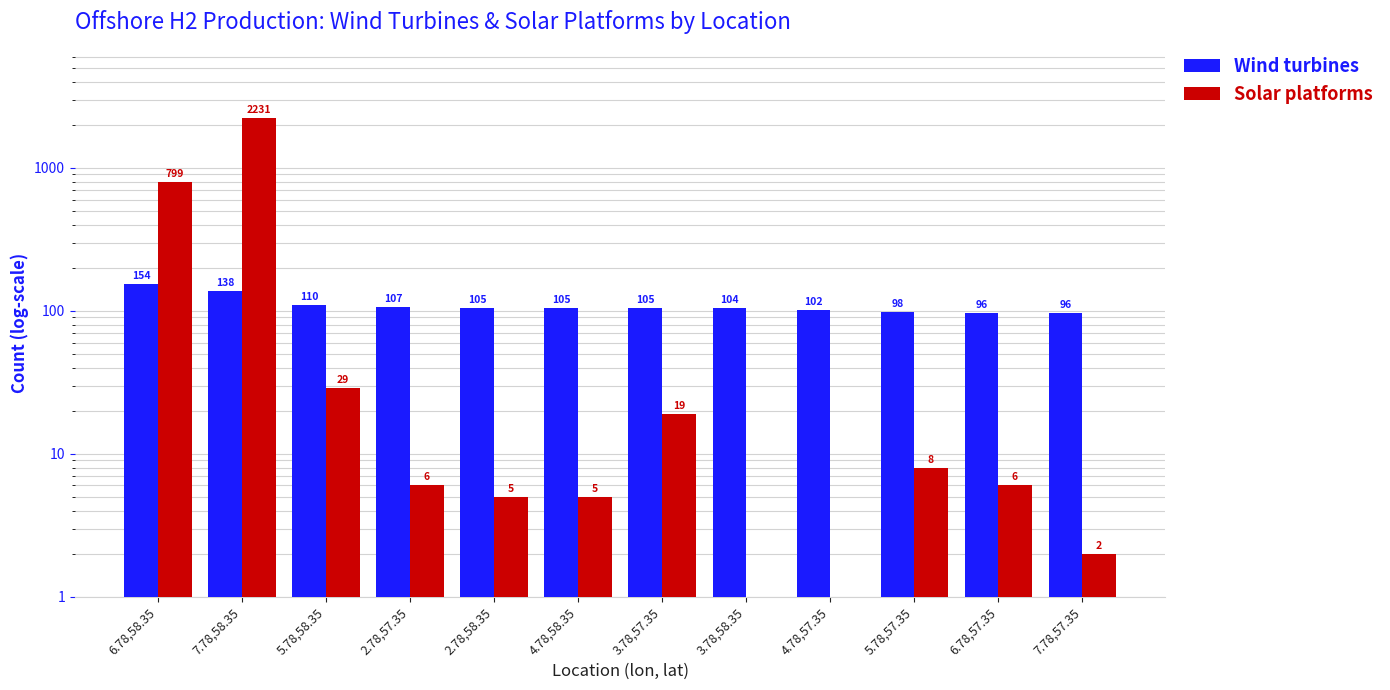

What is the maximum value shown in the chart?

2231